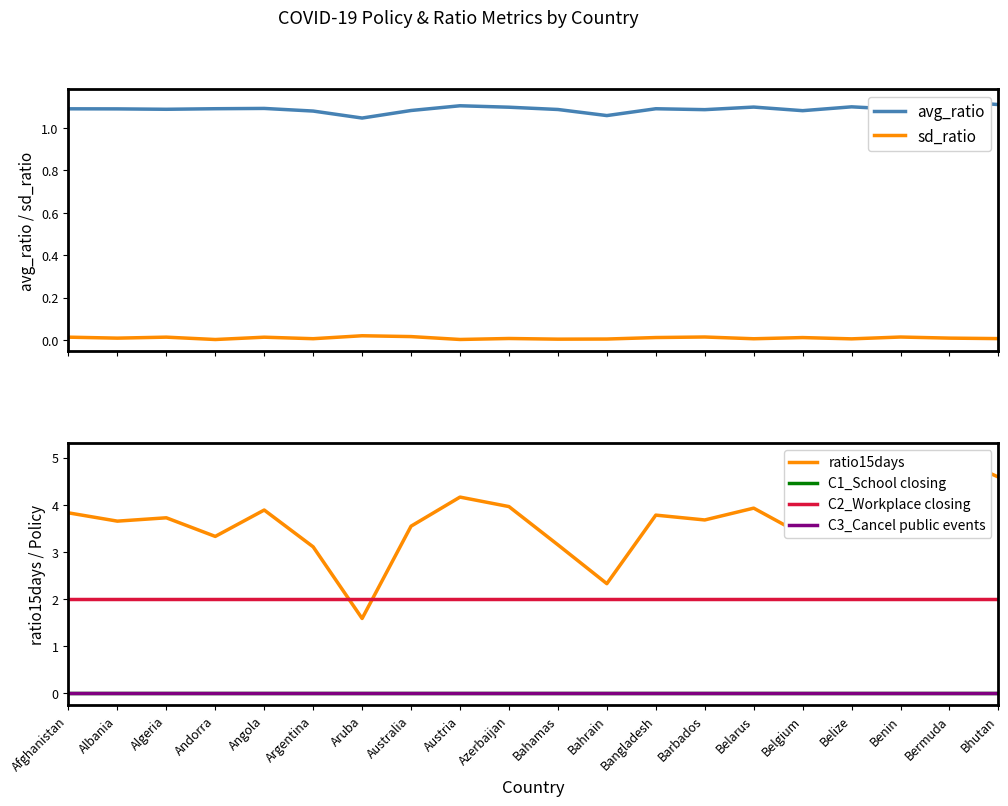

What is the difference between the ratio15days values at Aruba and Belarus?

2.3